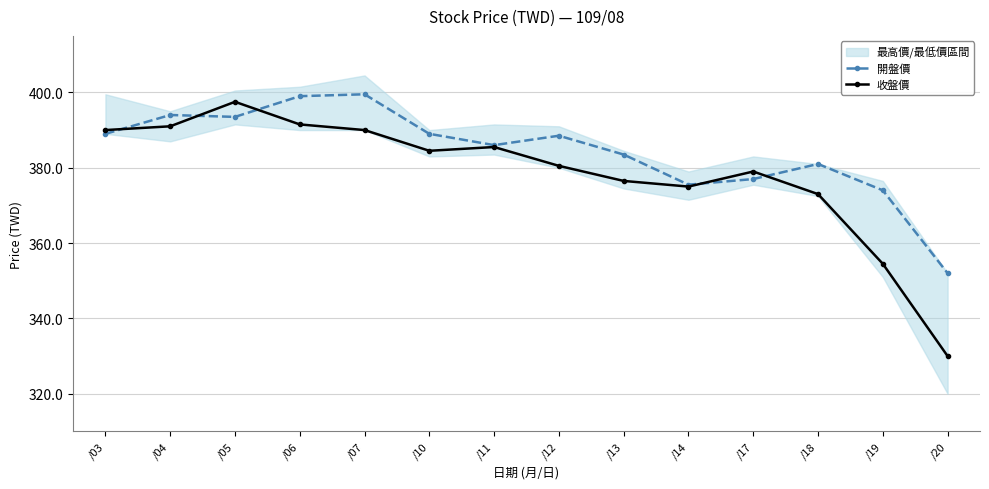

The 收盤價 series shows 380.5 at /12. True or false?

True